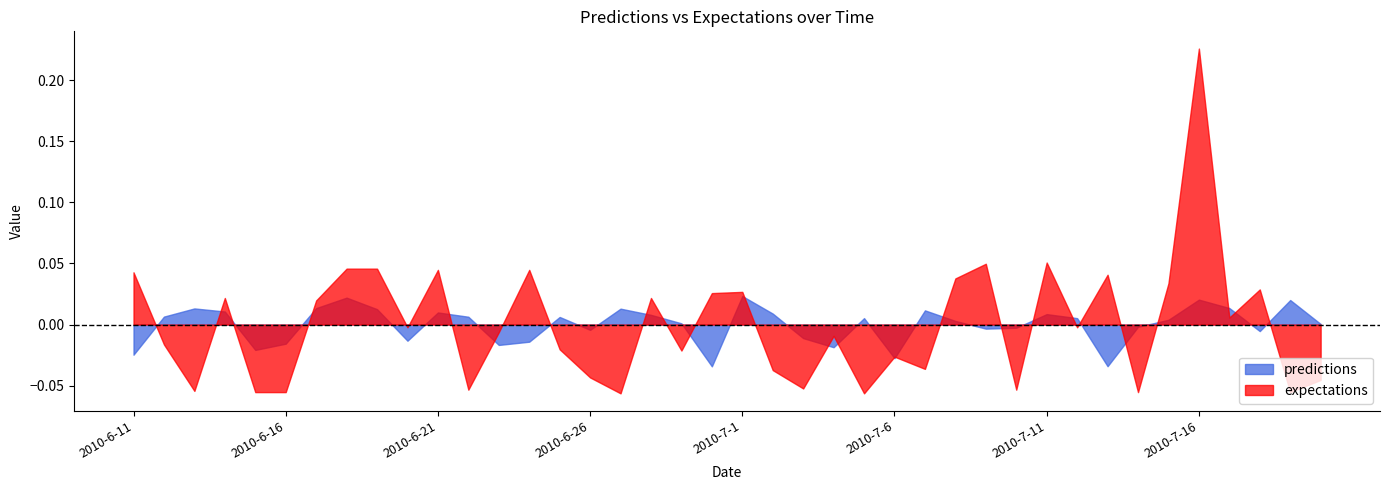

List the series in order of their peak value, lowest first.

predictions, expectations